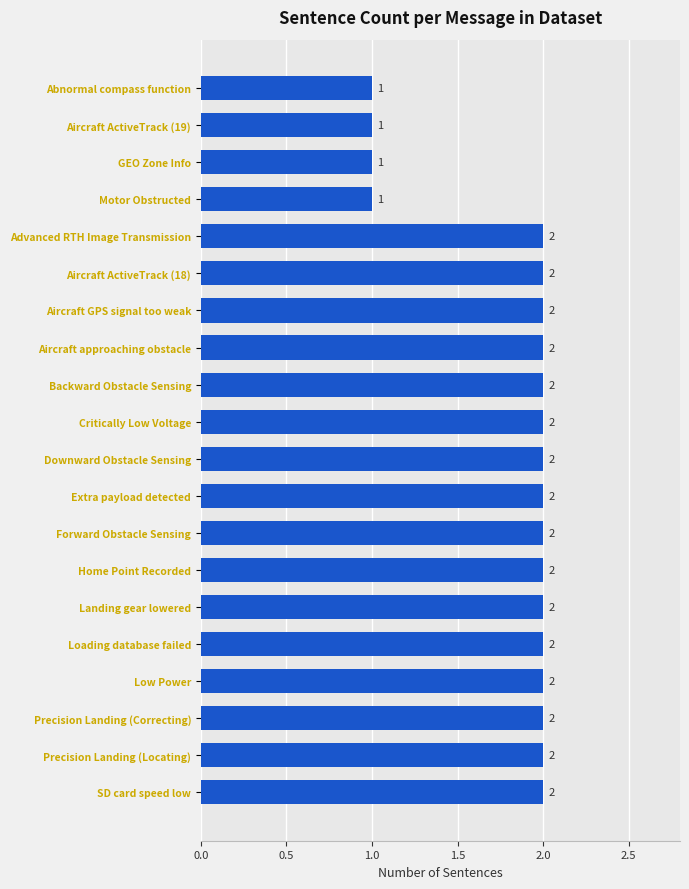

What is the sum of the values at Motor Obstructed and Precision Landing (Locating)?

3